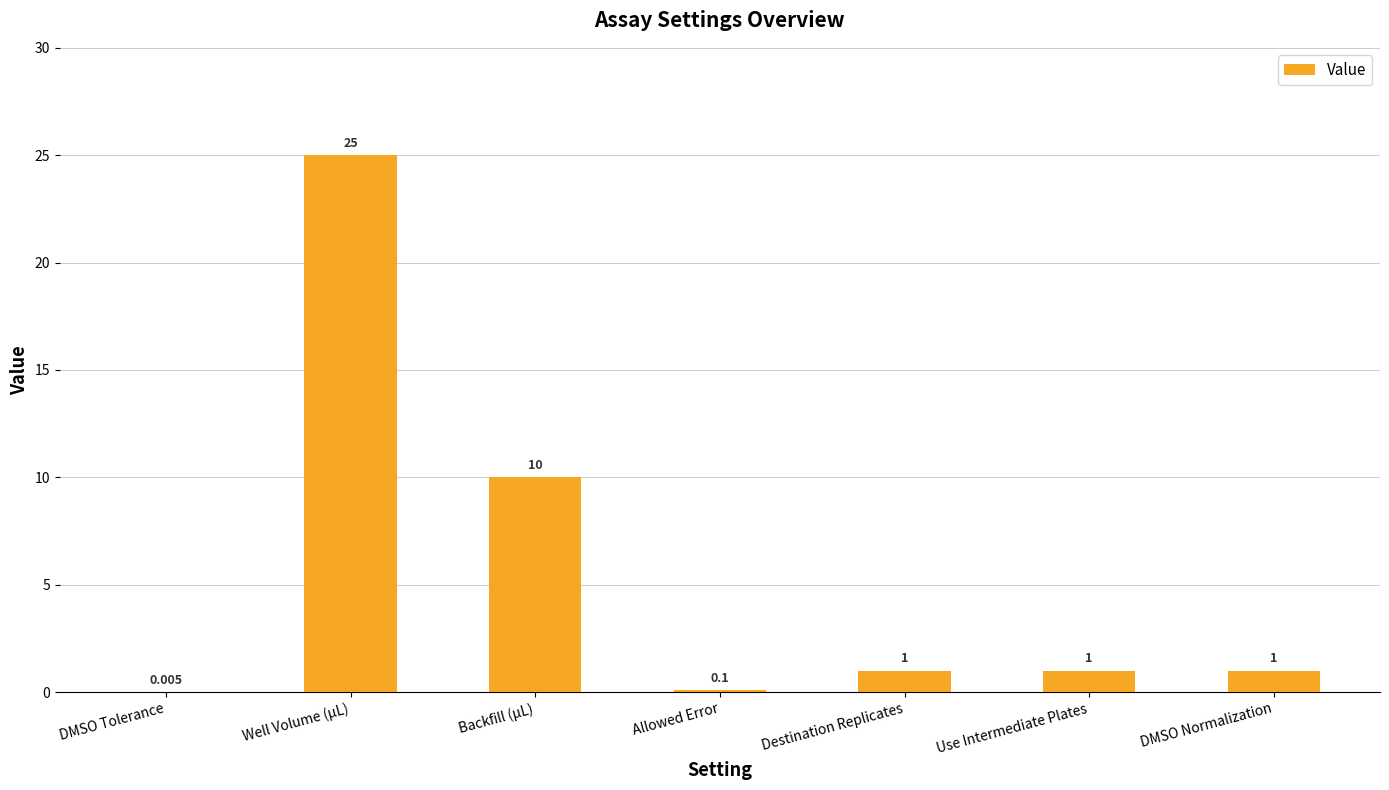

At which label does the data first exceed 1?

Well Volume (µL)